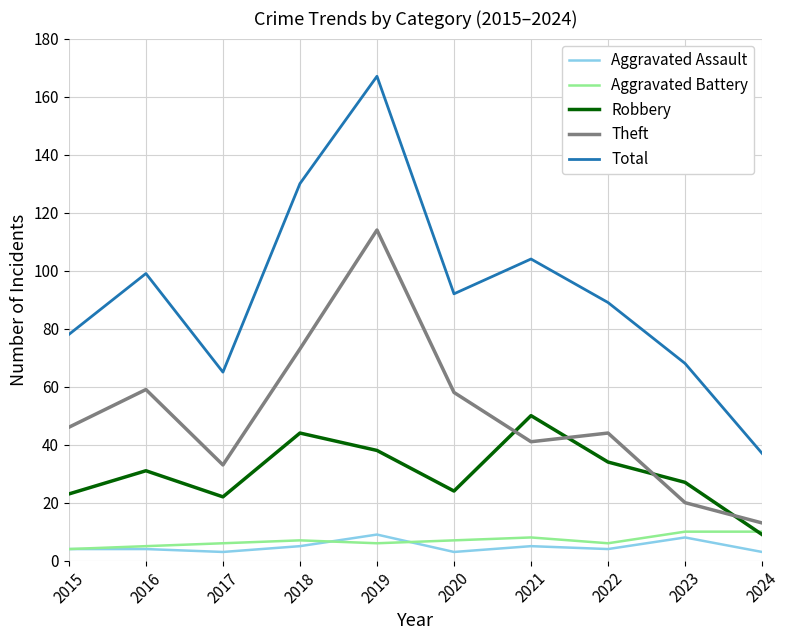

At which category does Robbery reach its first local valley?

2017